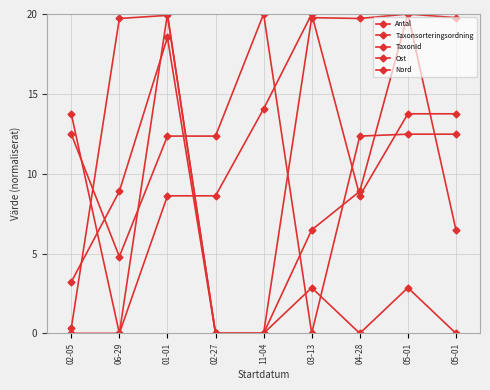

How many lines are shown in the chart?

5